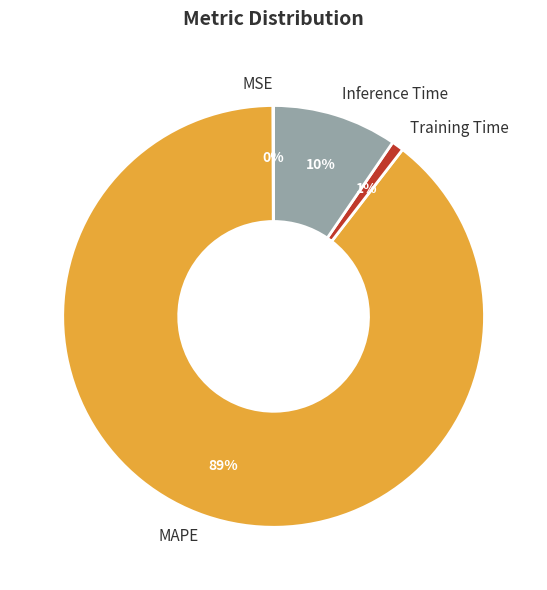

True or false: Inference Time accounts for 10% of the total.

True